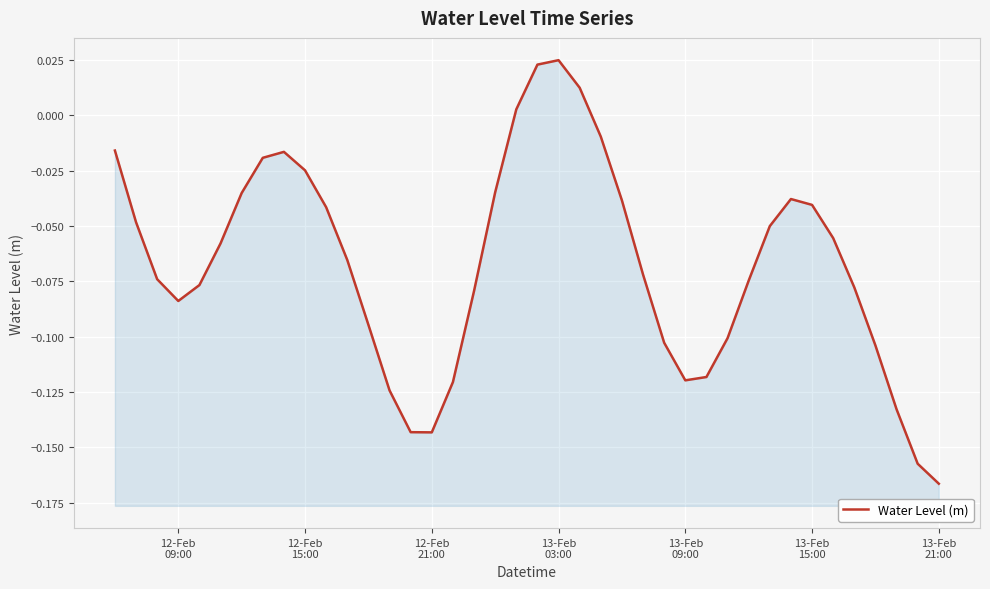

What is the difference between the maximum and minimum values?

0.2